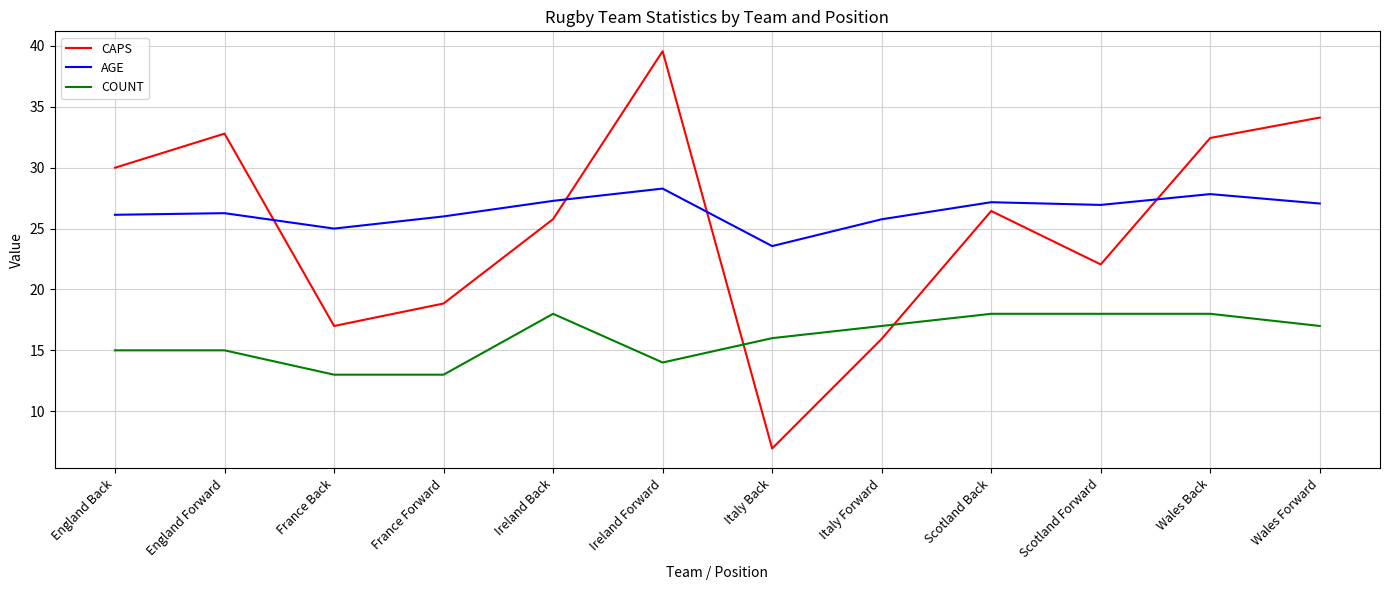

What is the sum of the AGE values at Italy Back and Wales Forward?

50.6